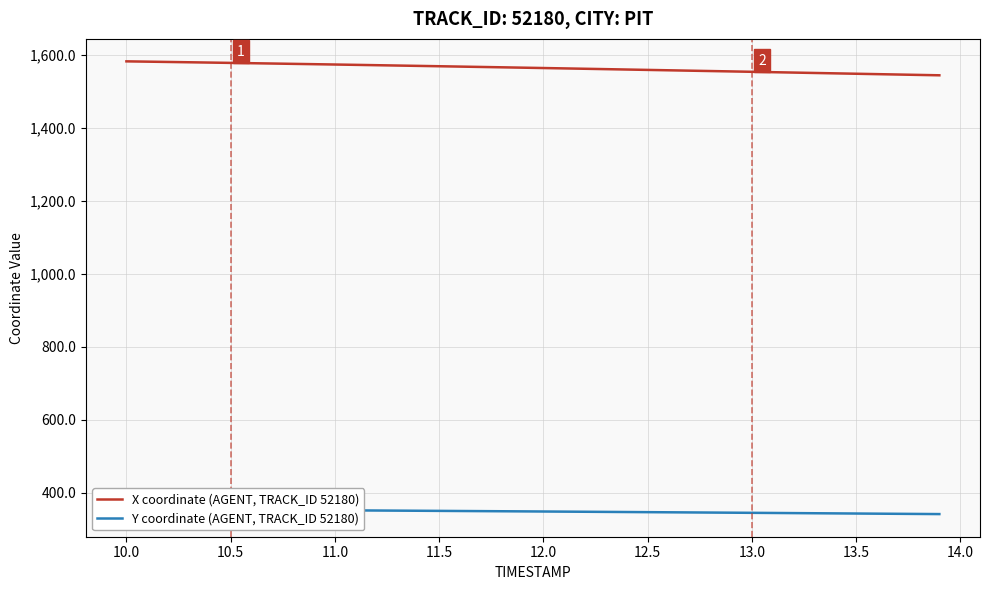

What is the highest value of the X coordinate (AGENT, TRACK_ID 52180) series?

1582.8